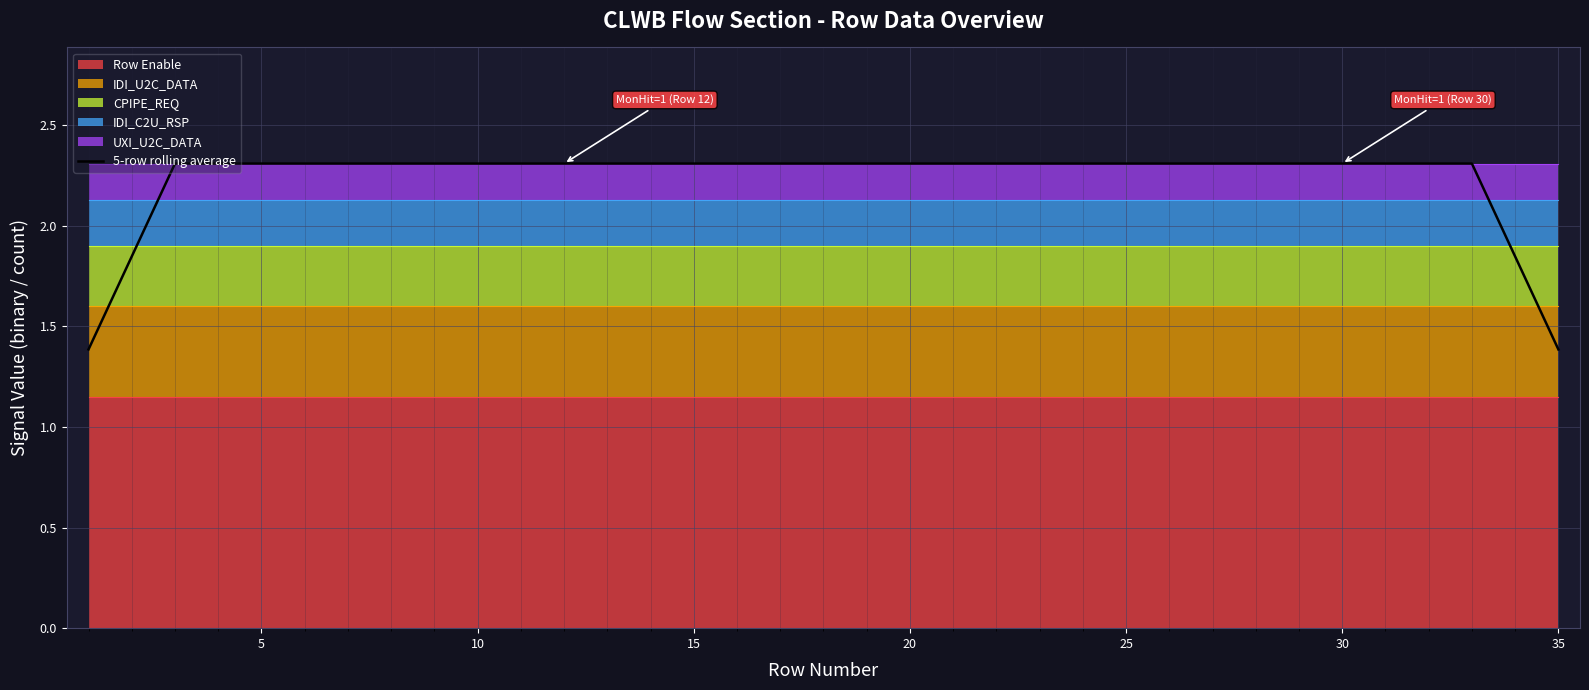

What is the average value?

2.2